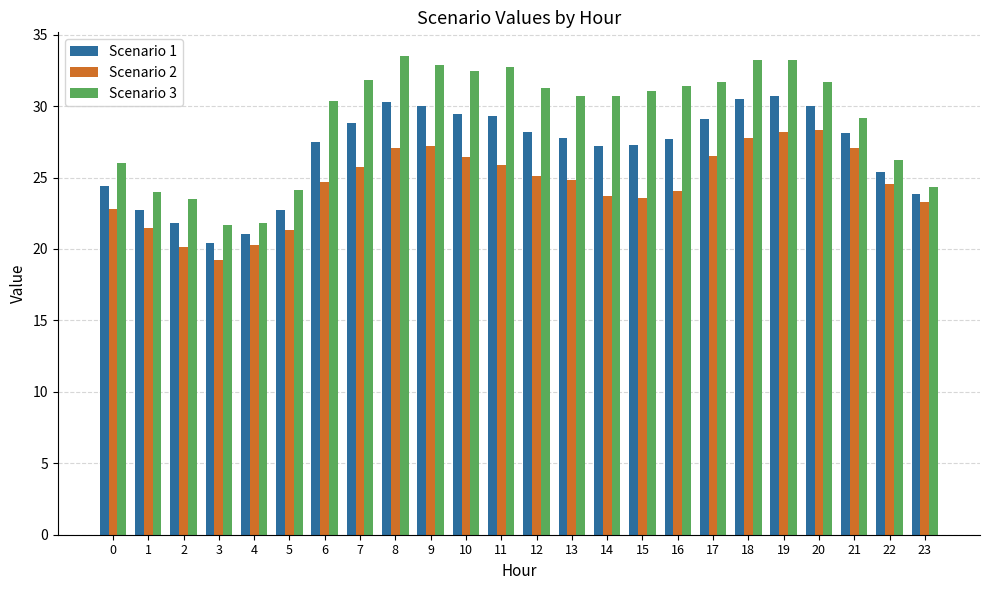

At 16, list the series in order from smallest to largest.

Scenario 2, Scenario 1, Scenario 3